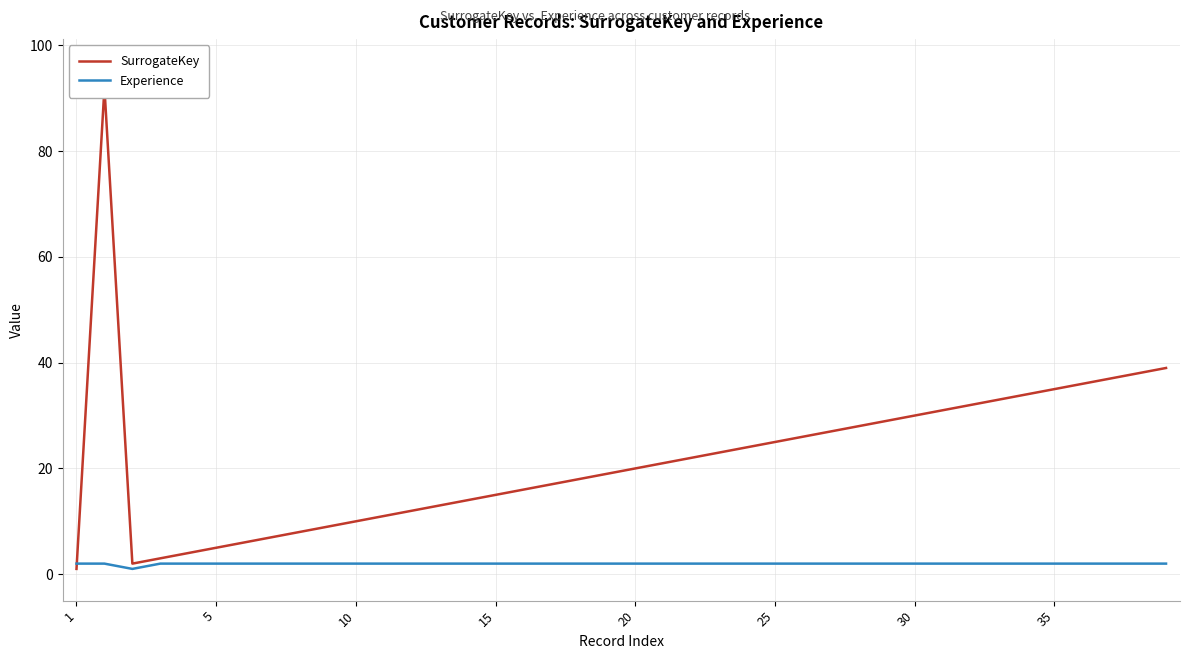

How many lines are shown in the chart?

2